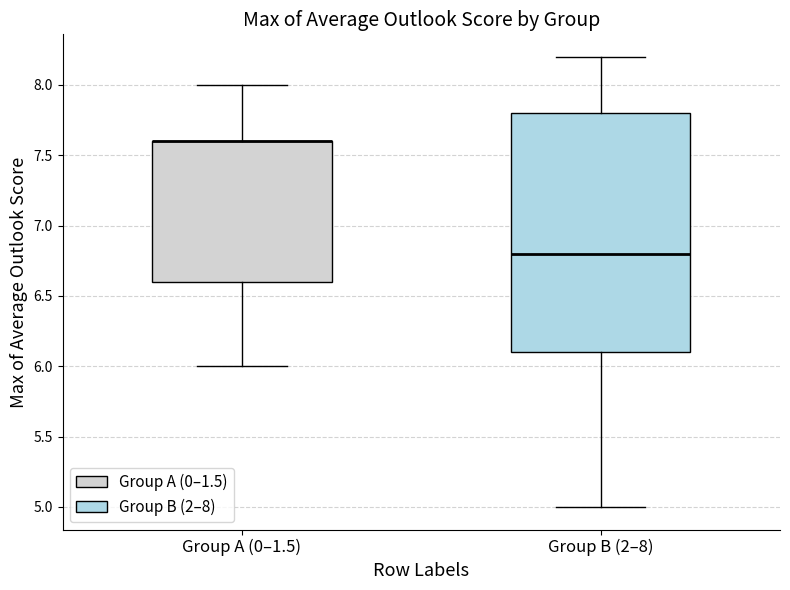

Reading left to right, transcribe this box plot: for each box, give where its median line is, the range the box spans, and where its two whiskers end, as read against the y-axis. The values are not printed on the chart, so give them approximately, as read against the axis.

Group A (0–1.5): median 7.6 (drawn on the box's upper edge), box 6.6 to 7.6, whiskers 6.0 to 8.0
Group B (2–8): median 6.8, box 6.1 to 7.8, whiskers 5.0 to 8.2